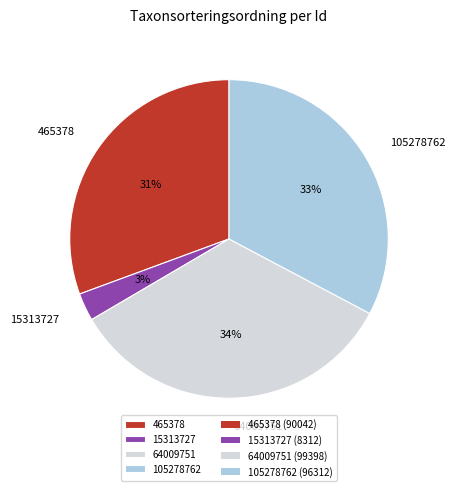

What is the smallest slice in the pie chart?

15313727